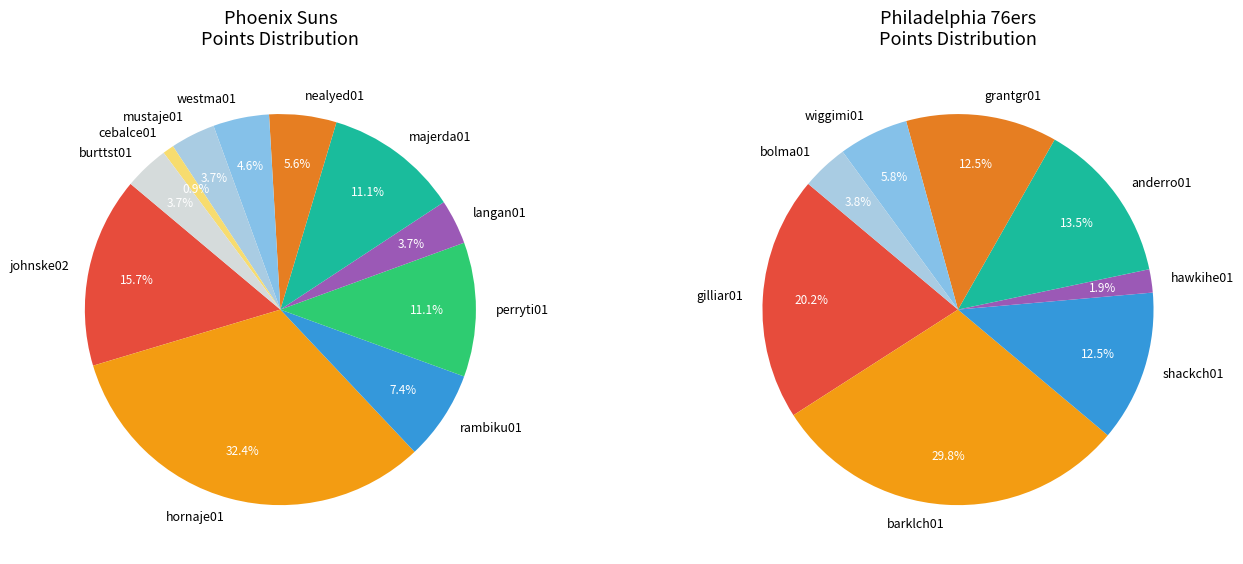

Does any single category account for the majority?

No